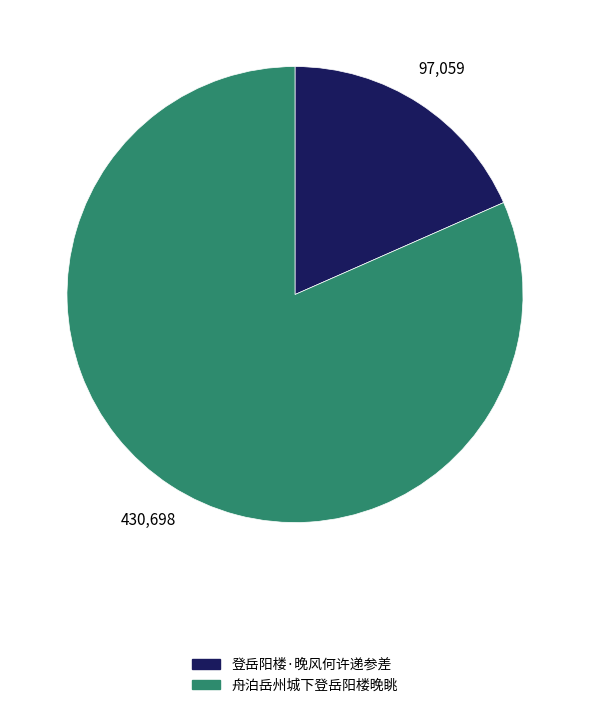

Which has a higher value, 舟泊岳州城下登岳阳楼晚眺 or 登岳阳楼·晚风何许递参差?

舟泊岳州城下登岳阳楼晚眺